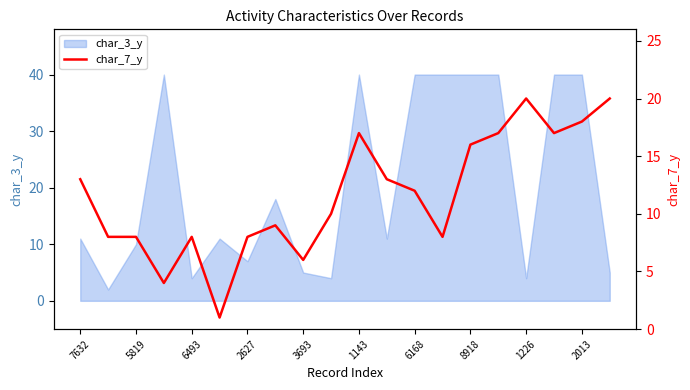

What is the maximum value for char_3_y?

40